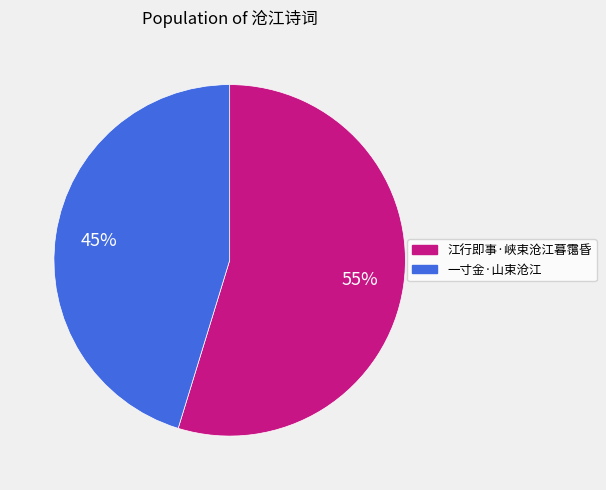

To the nearest percent, what is the average slice percentage?

50%